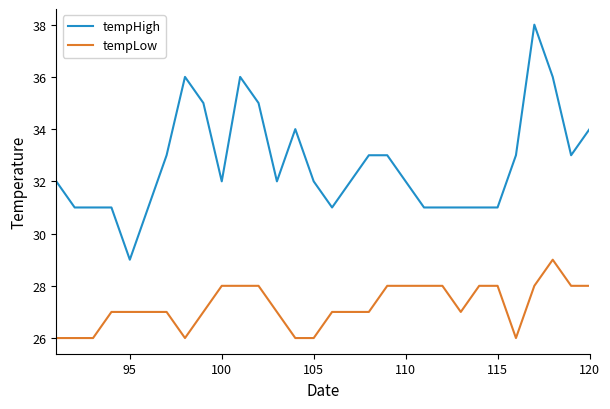

What are all the series names shown in the legend?

tempHigh, tempLow